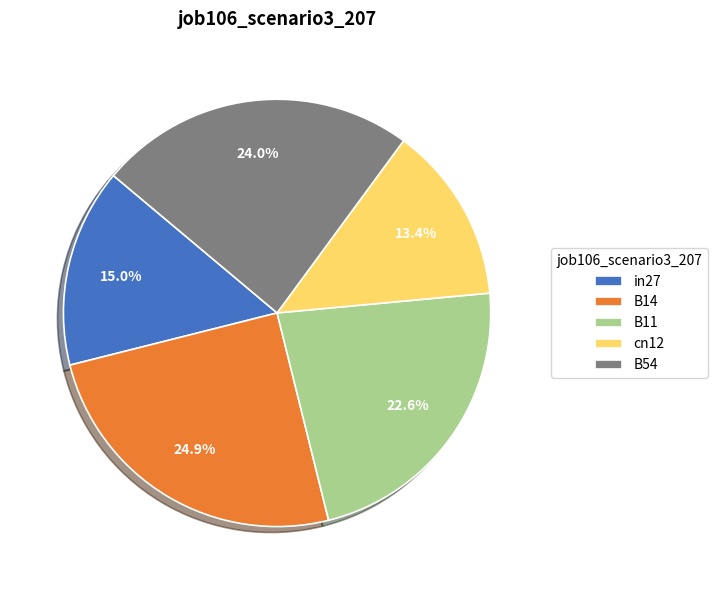

What percentage is NOT represented by B11?

77.4%